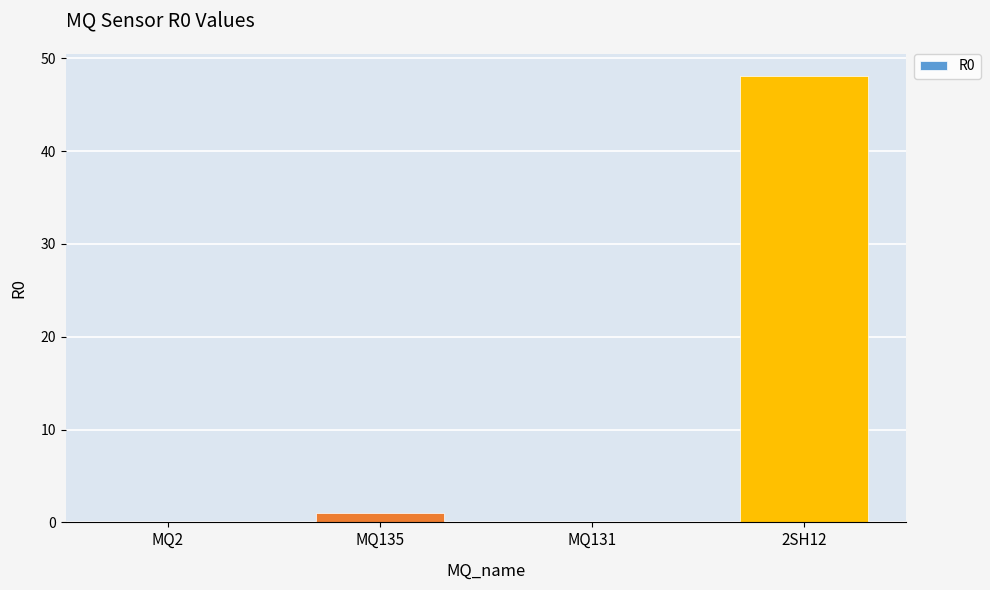

Which category has the highest value across all series?

2SH12